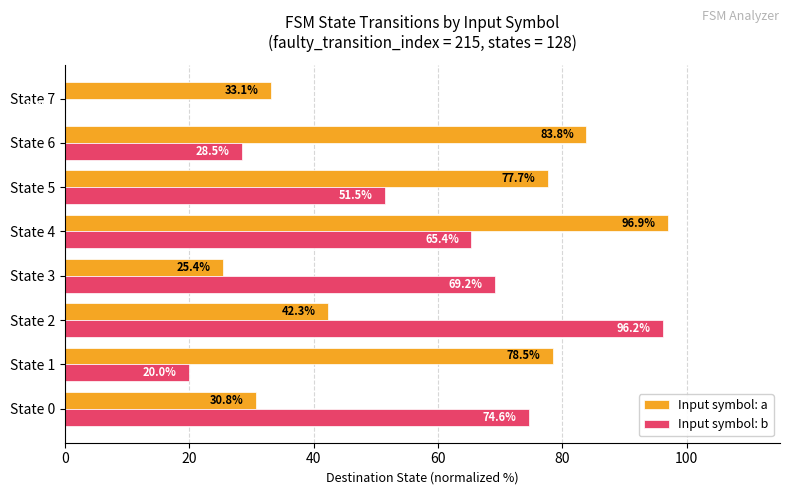

Which series has the largest total across all categories?

Input symbol: a